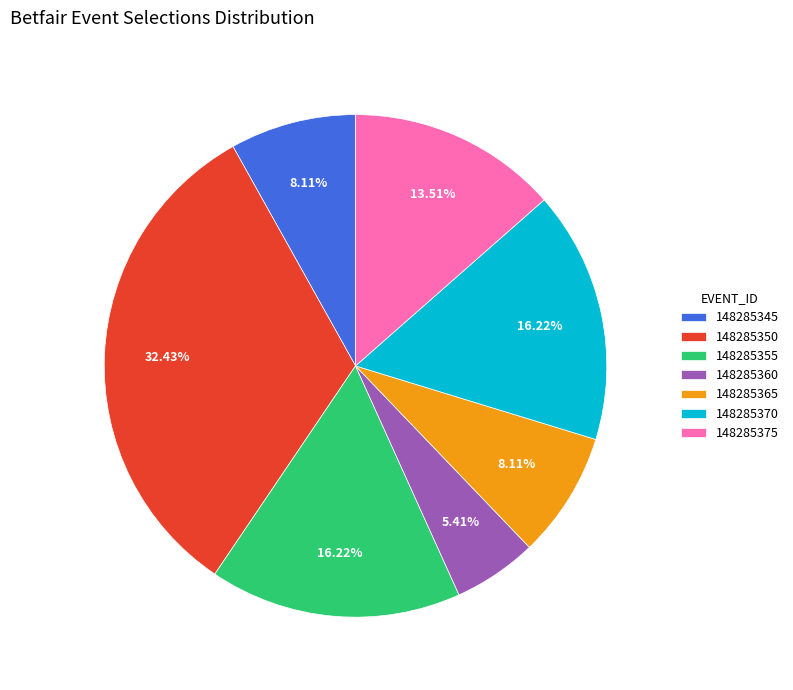

Between 148285355 and 148285375, which is larger?

148285355